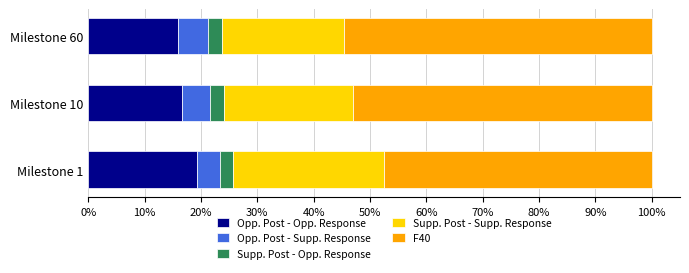

How many categories are shown in the chart?

3